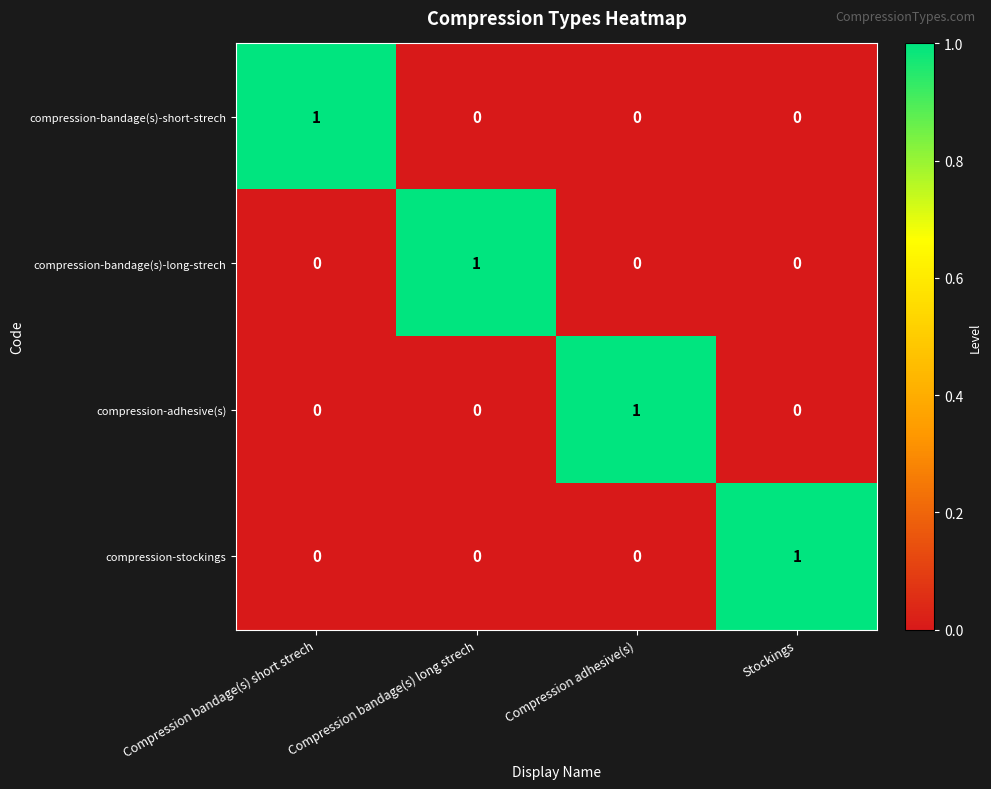

What is the difference between the highest and lowest values at Compression bandage(s) long strech?

1